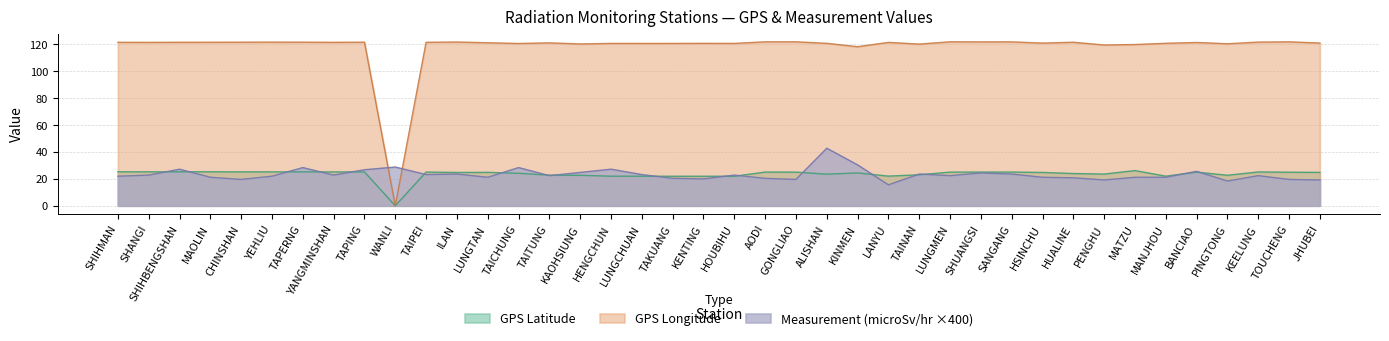

What are all the series names shown in the legend?

GPS Latitude, GPS Longitude, Measurement (microSv/hr ×400)